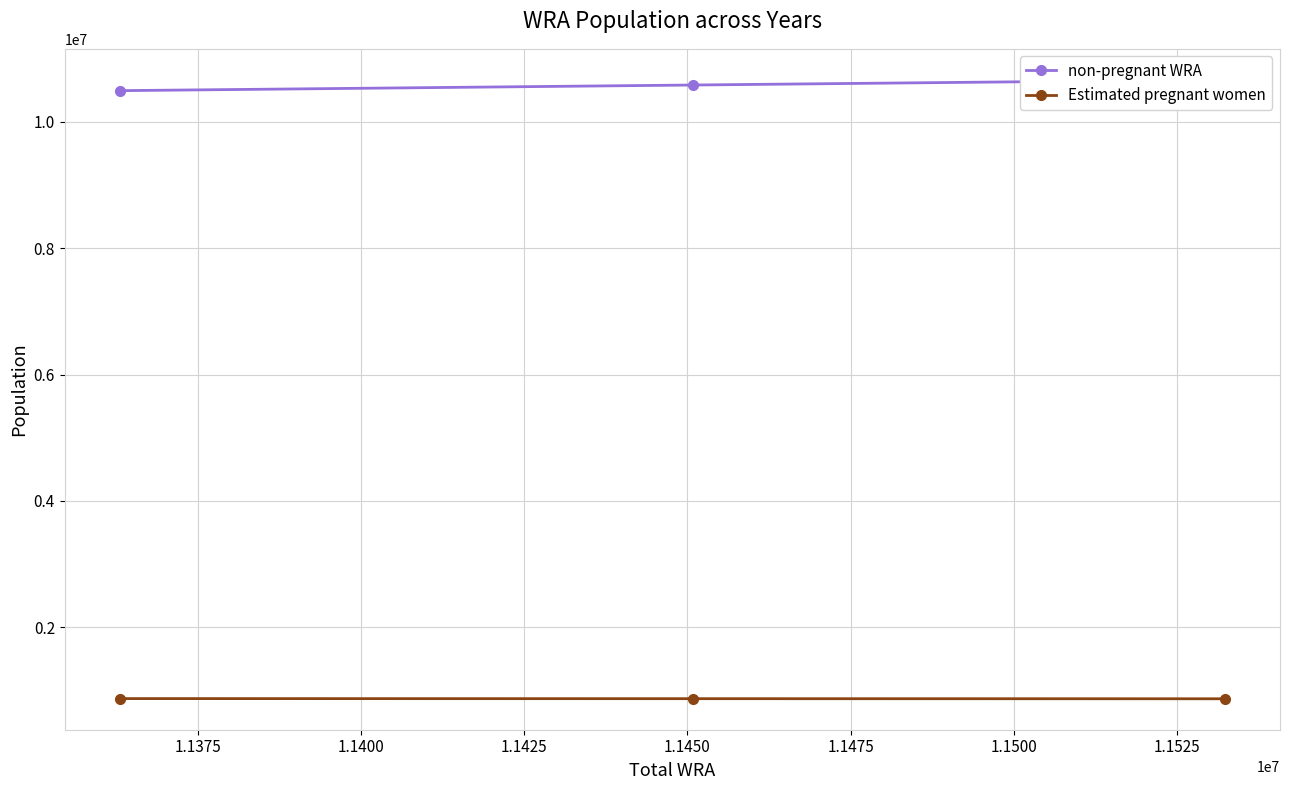

What is the value of the Estimated pregnant women point at the 1st from the left?

867989.7